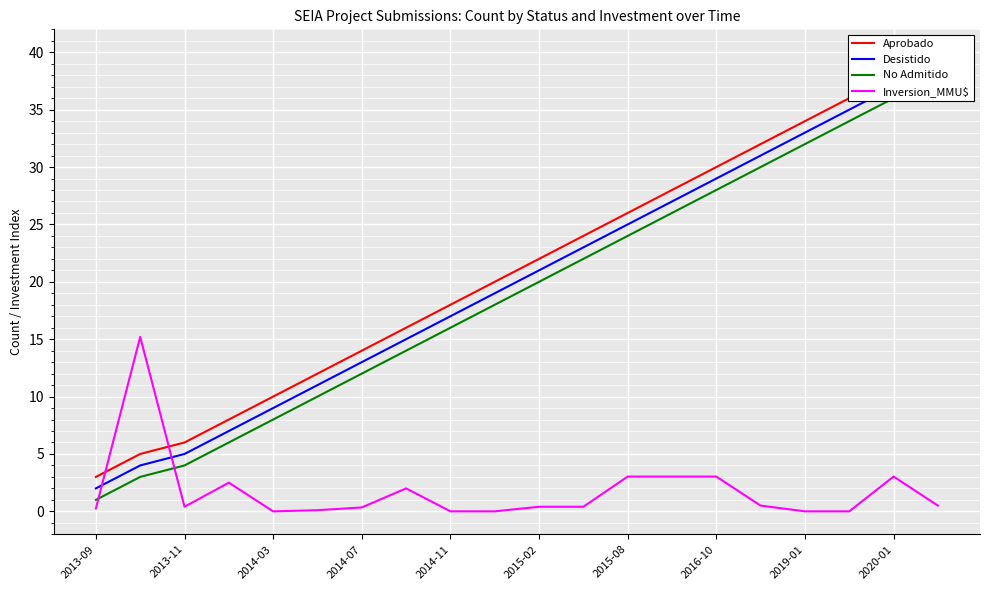

The Inversion_MMU$ series shows 1.5 at 2020-01. True or false?

False